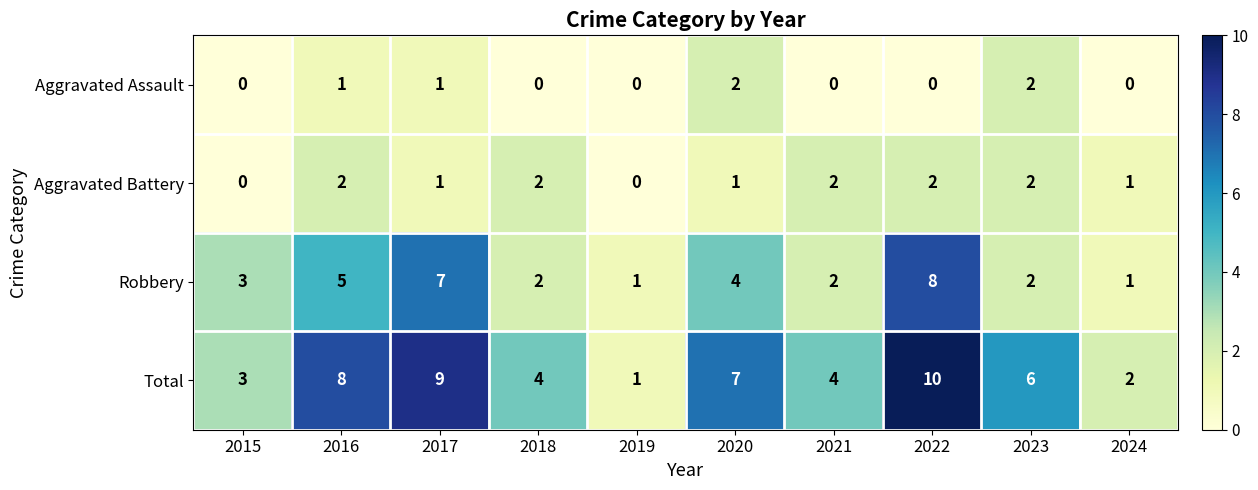

What is the difference between the maximum and minimum values in the Total series?

9